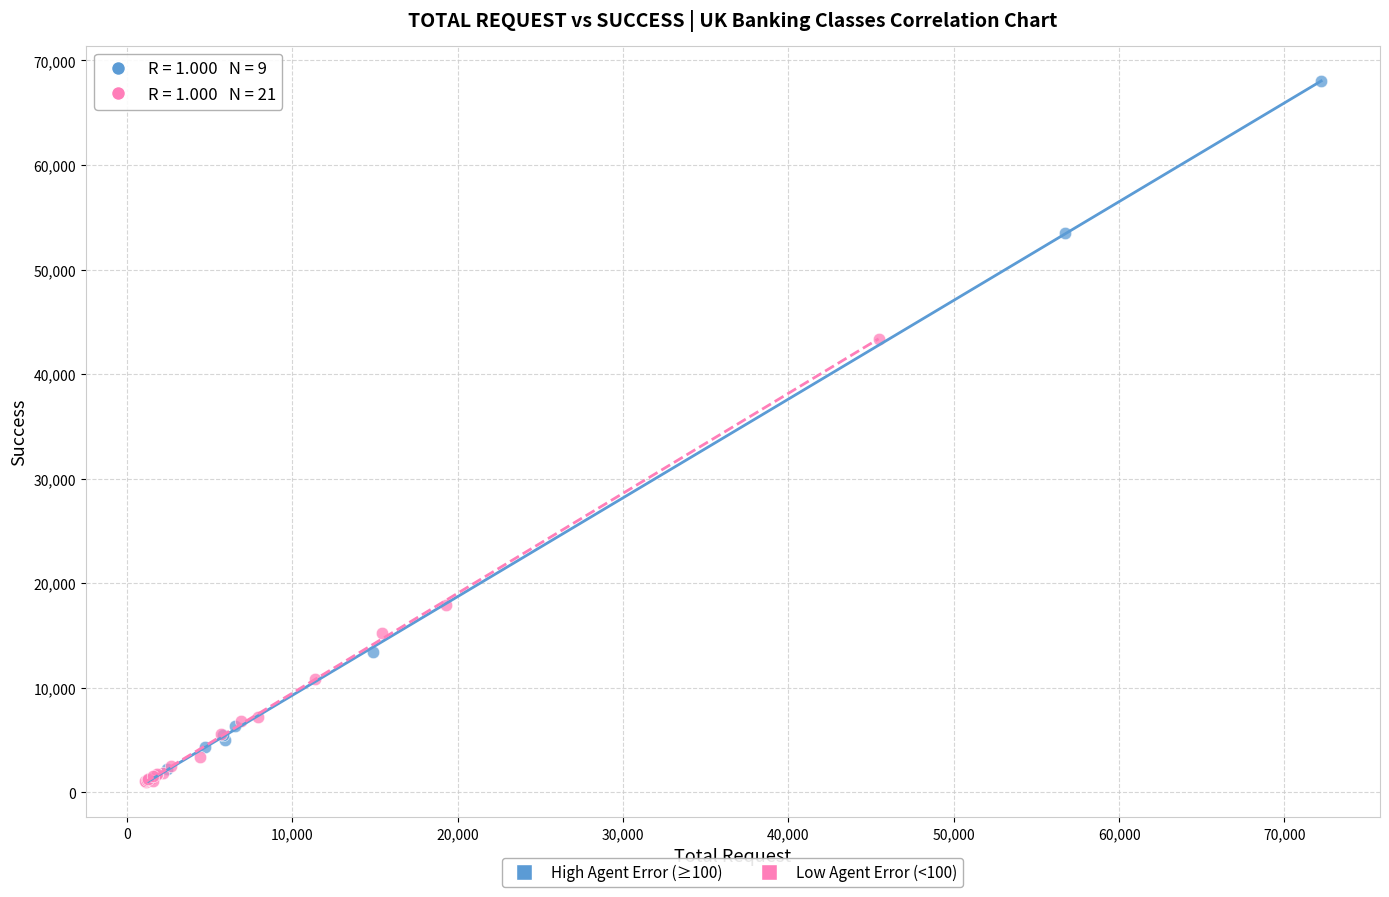

Which series contains the highest Y value?

High Agent Error (≥100)